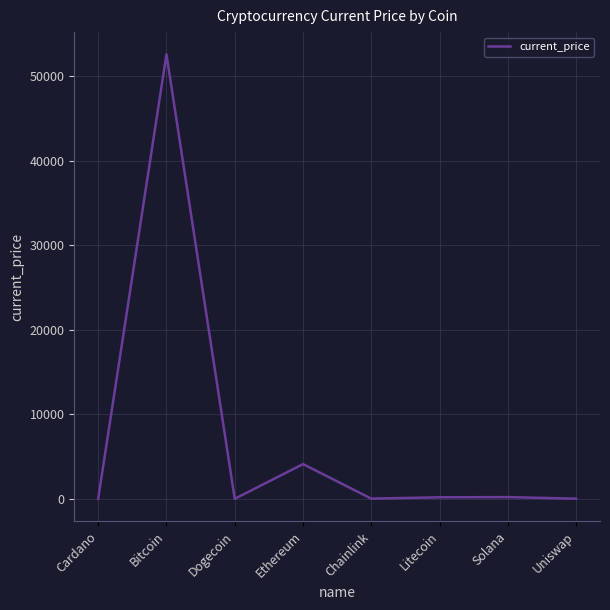

What is the sum of all values?

57125.2